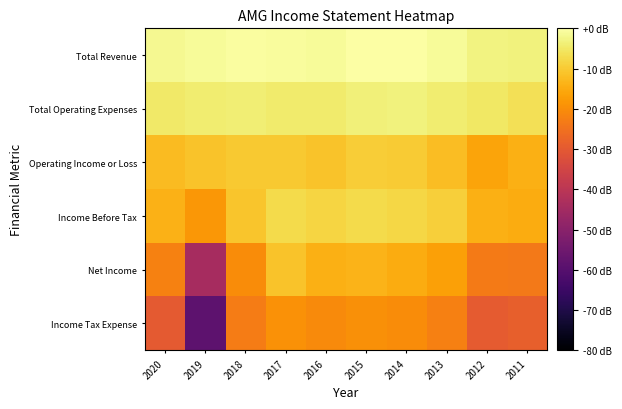

Rank the series at 2015 from highest to lowest value.

Total Revenue, Total Operating Expenses, Income Before Tax, Operating Income or Loss, Net Income, Income Tax Expense